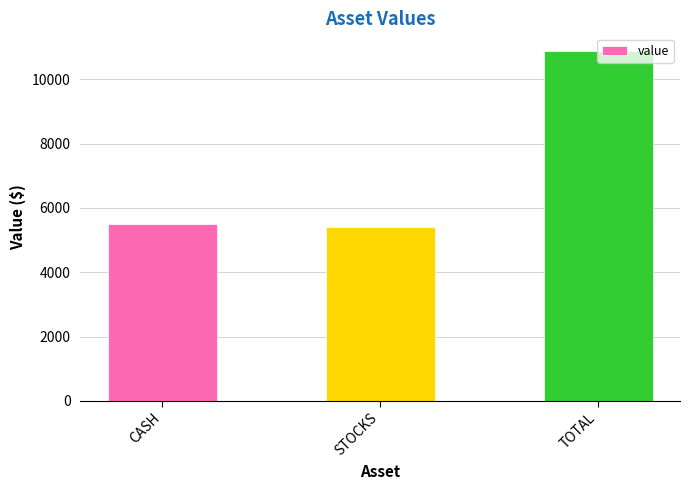

What is the sum of all values?

21774.5